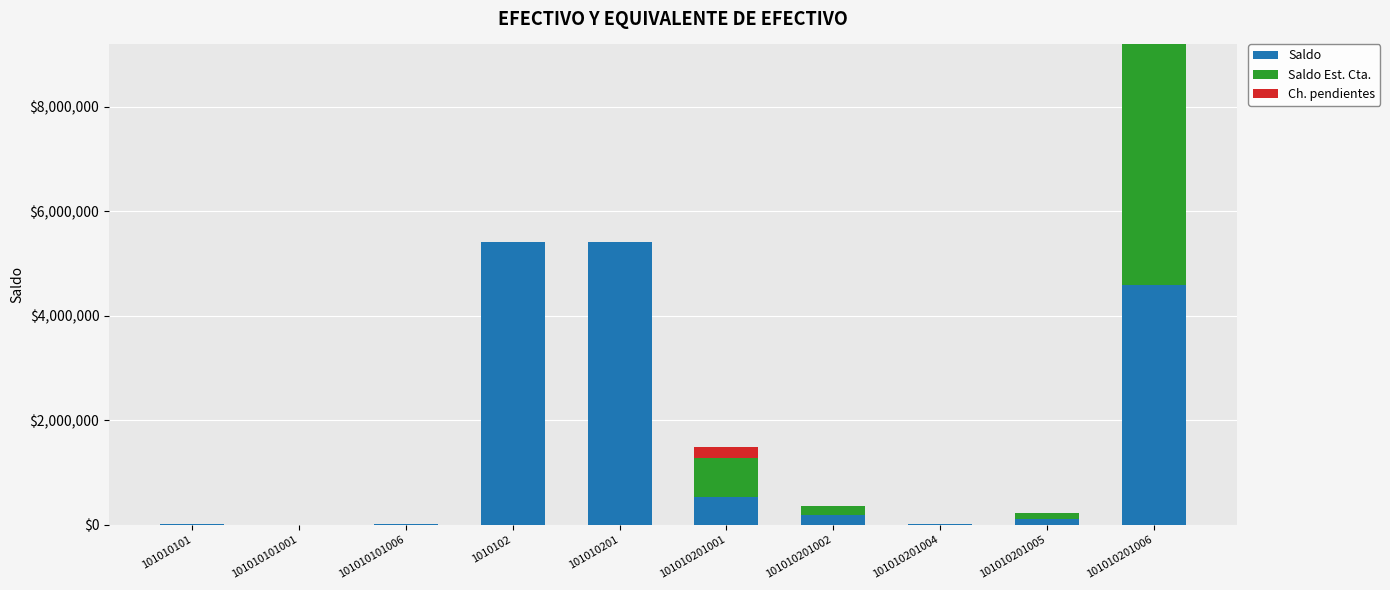

Does the chart contain stacked bars?

Yes